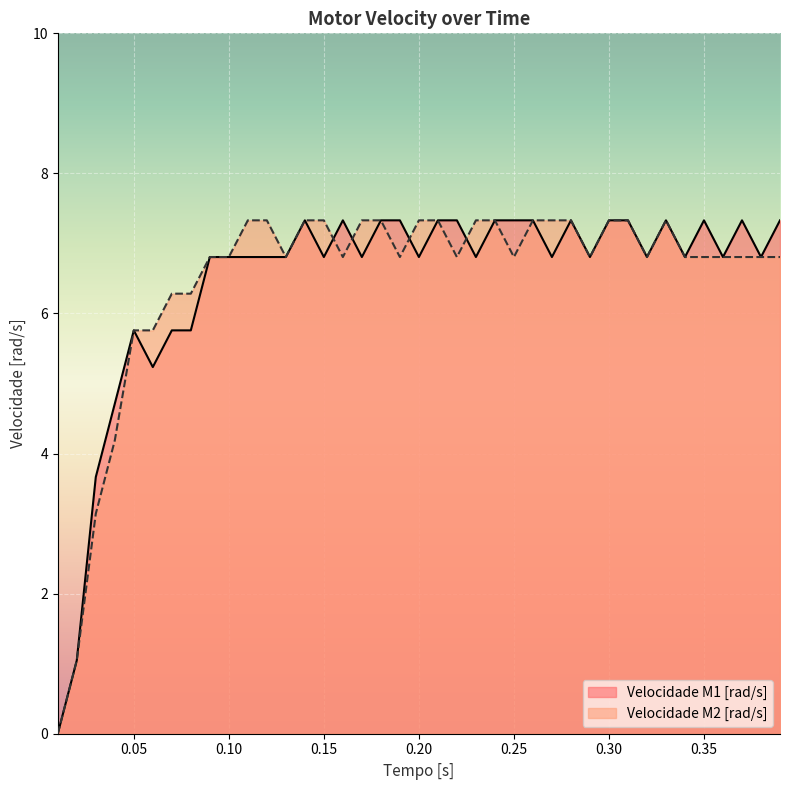

What are all the series names shown in the legend?

Velocidade M1 [rad/s], Velocidade M2 [rad/s]